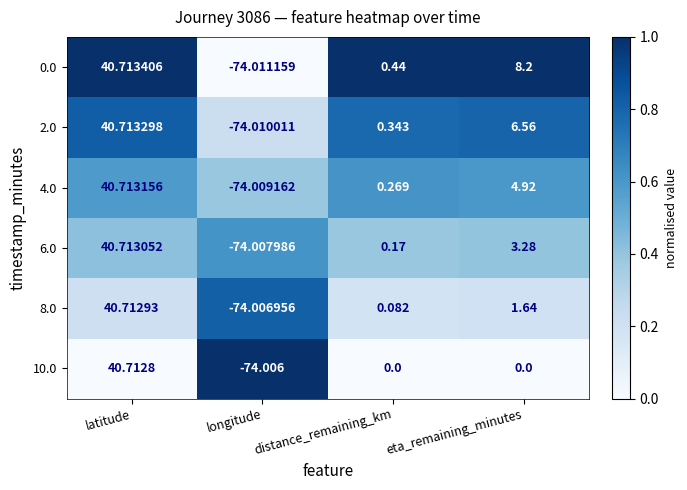

At which label does 4.0 first exceed 4?

latitude